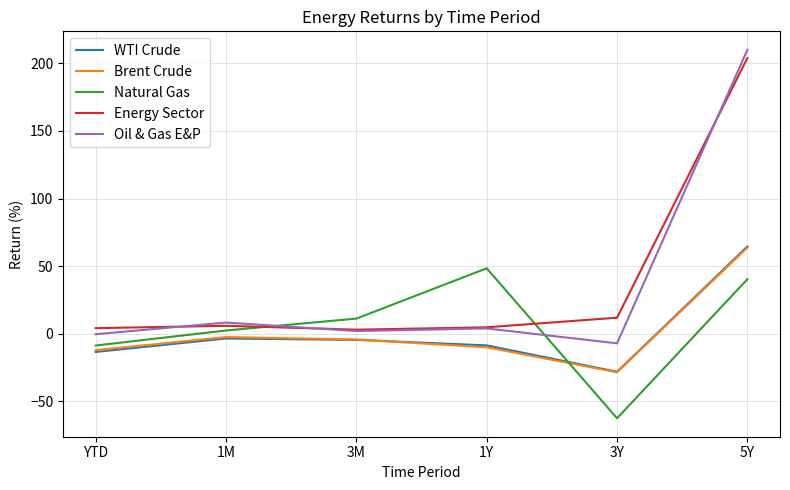

In Energy Sector, how many points are higher than both neighbors (excluding endpoints)?

1